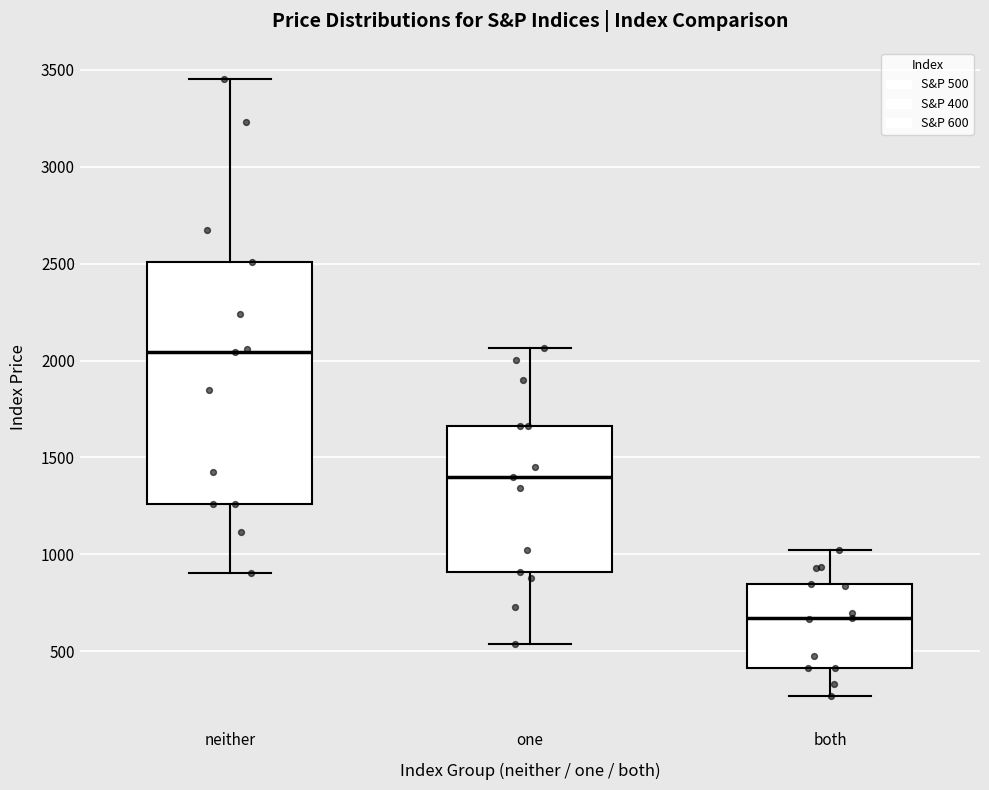

Comparing the boxes themselves (not the whiskers), which one is the tallest?

neither